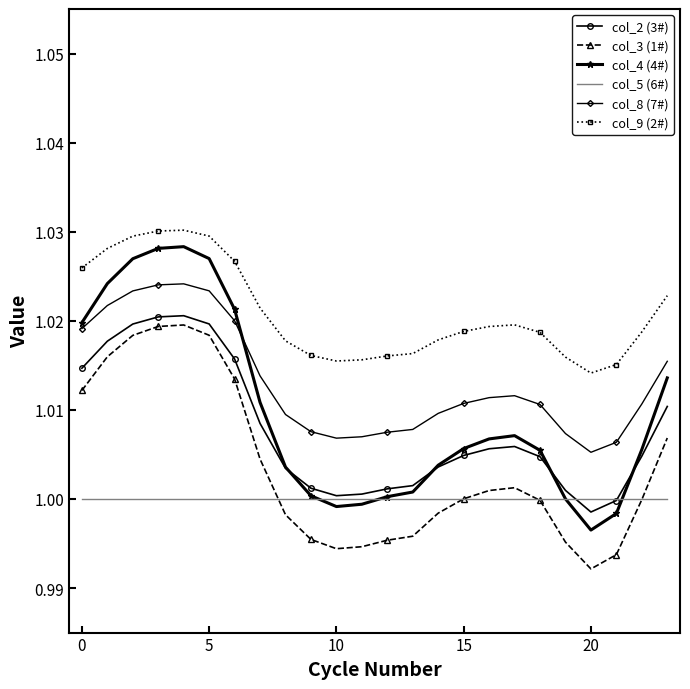

At how many categories does at least one series exceed 0?

24